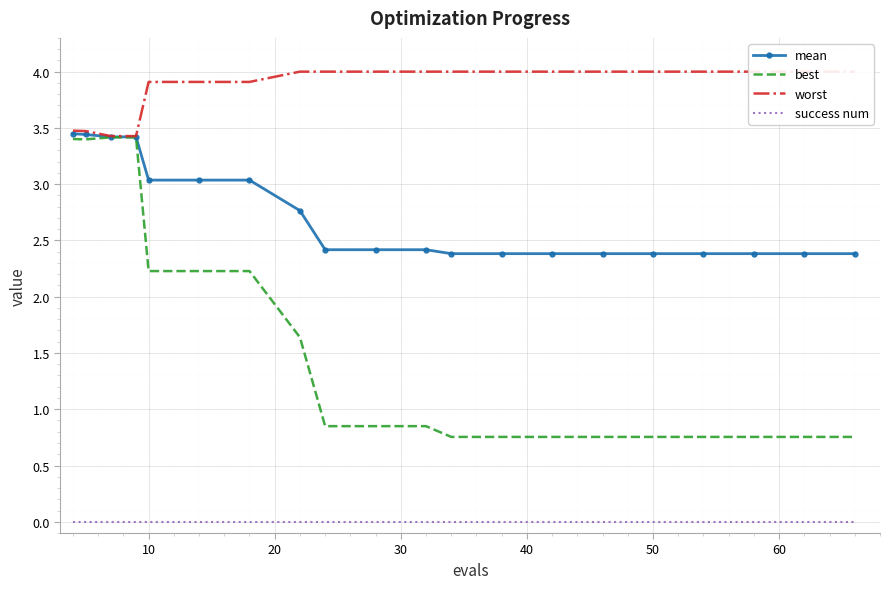

True or false: best has more than 2 interior local peaks.

False